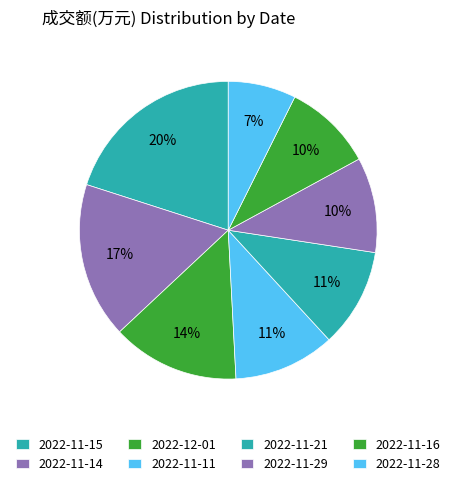

Does any single category account for the majority?

No